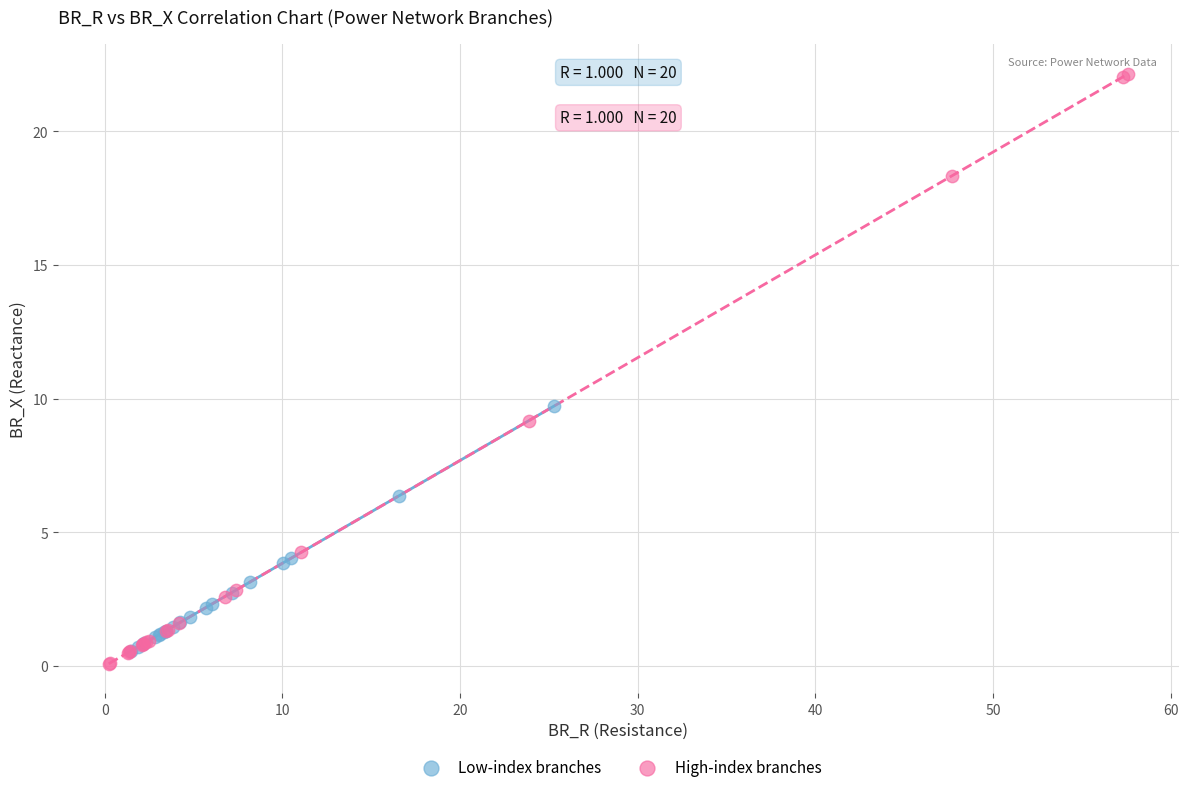

Which series reaches the maximum Y coordinate?

High-index branches